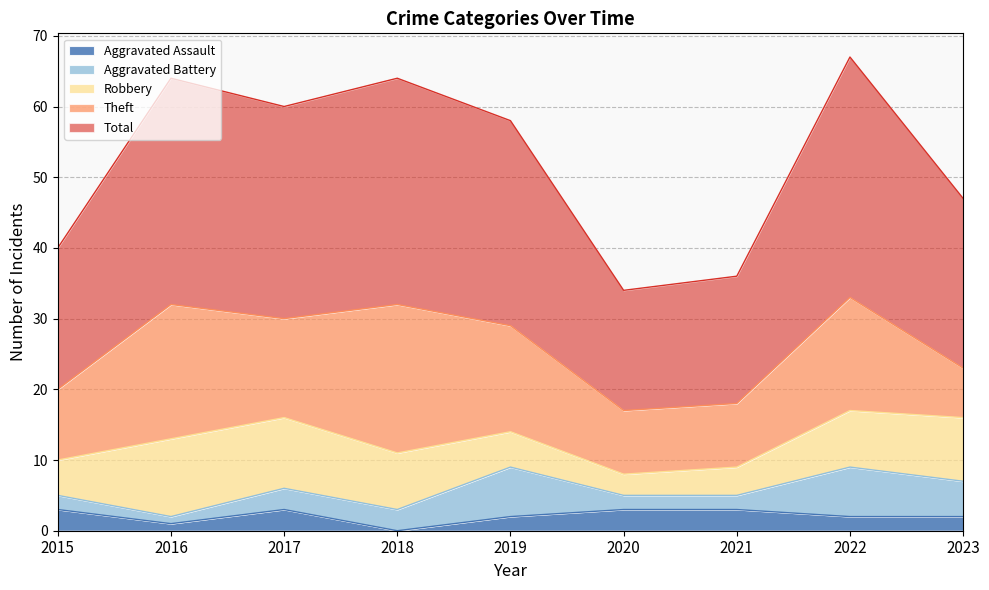

Reading left to right, transcribe all the data shown in this chart.

Aggravated Assault: 3	1	3	0	2	3	3	2	2
Aggravated Battery: 2	1	3	3	7	2	2	7	5
Robbery: 5	11	10	8	5	3	4	8	9
Theft: 10	19	14	21	15	9	9	16	7
Total: 20	32	30	32	29	17	18	34	24